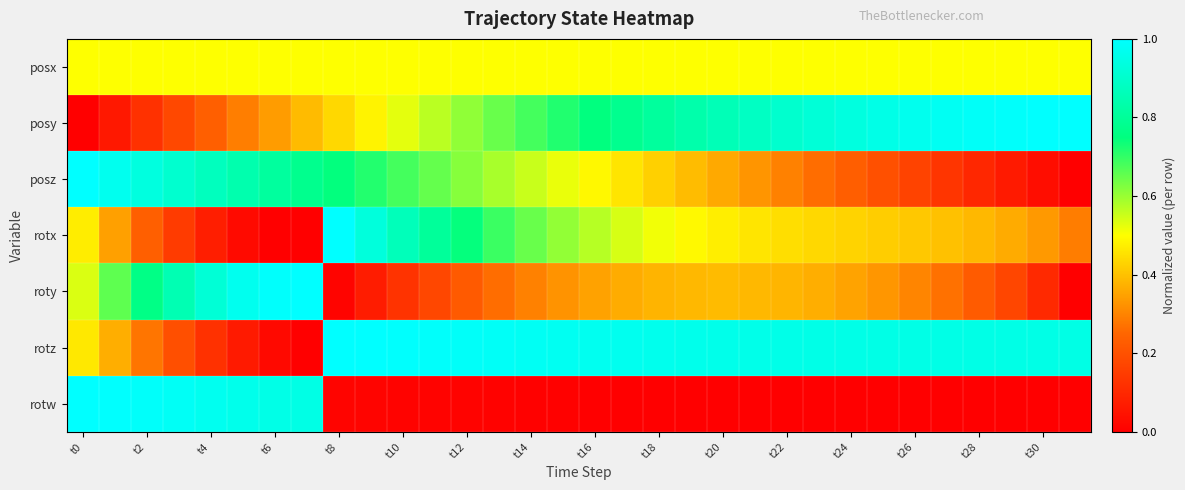

Reading left to right, list all the values displayed in this chart.

posx: 0.5	0.5	0.5	0.5	0.5	0.5	0.5	0.5	0.5	0.5	0.5	0.5	0.5	0.5	0.5	0.5	0.5	0.5	0.5	0.5	0.5	0.5	0.5	0.5	0.5	0.5	0.5	0.5	0.5	0.5	0.5	0.5
posy: 0.0	0.1	0.1	0.2	0.2	0.3	0.3	0.4	0.4	0.5	0.5	0.6	0.6	0.6	0.7	0.7	0.7	0.8	0.8	0.8	0.9	0.9	0.9	0.9	0.9	1.0	1.0	1.0	1.0	1.0	1.0	1.0
posz: 1.0	1.0	0.9	0.9	0.9	0.8	0.8	0.8	0.7	0.7	0.7	0.7	0.6	0.6	0.6	0.5	0.5	0.5	0.4	0.4	0.4	0.3	0.3	0.3	0.2	0.2	0.2	0.1	0.1	0.1	0.0	0.0
rotx: 0.5	0.3	0.2	0.1	0.1	0.0	0.0	0.0	1.0	0.9	0.9	0.8	0.7	0.7	0.6	0.6	0.6	0.5	0.5	0.5	0.5	0.5	0.4	0.4	0.4	0.4	0.4	0.4	0.4	0.4	0.3	0.3
roty: 0.5	0.7	0.8	0.9	0.9	1.0	1.0	1.0	0.0	0.1	0.1	0.2	0.2	0.3	0.3	0.3	0.3	0.4	0.4	0.4	0.4	0.4	0.4	0.4	0.4	0.3	0.3	0.3	0.2	0.2	0.1	0.0
rotz: 0.5	0.4	0.3	0.2	0.1	0.1	0.0	0.0	1.0	1.0	1.0	1.0	1.0	1.0	1.0	1.0	1.0	1.0	1.0	1.0	1.0	1.0	1.0	1.0	1.0	1.0	1.0	1.0	1.0	1.0	0.9	0.9
rotw: 1.0	1.0	1.0	1.0	1.0	1.0	1.0	0.9	0.0	0.0	0.0	0.0	0.0	0.0	0.0	0.0	0.0	0.0	0.0	0.0	0.0	0.0	0.0	0.0	0.0	0.0	0.0	0.0	0.0	0.0	0.0	0.0